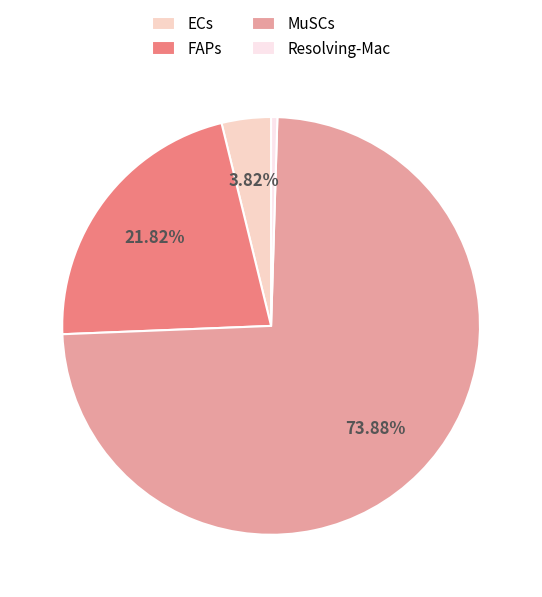

True or false: MuSCs accounts for 59% of the total.

False